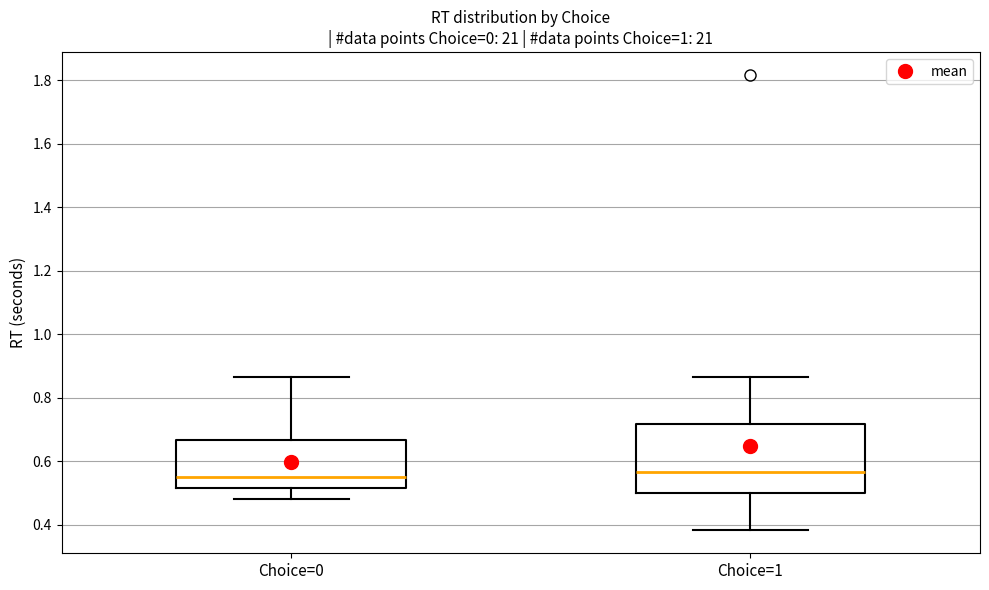

Reading left to right, transcribe this box plot: for each box, give where its median line is, the range the box spans, and where its two whiskers end, as read against the y-axis. The values are not printed on the chart, so give them approximately, as read against the axis.

Choice=0: median 0.56, box 0.52 to 0.66, whiskers 0.48 to 0.86
Choice=1: median 0.56, box 0.50 to 0.72, whiskers 0.38 to 0.86